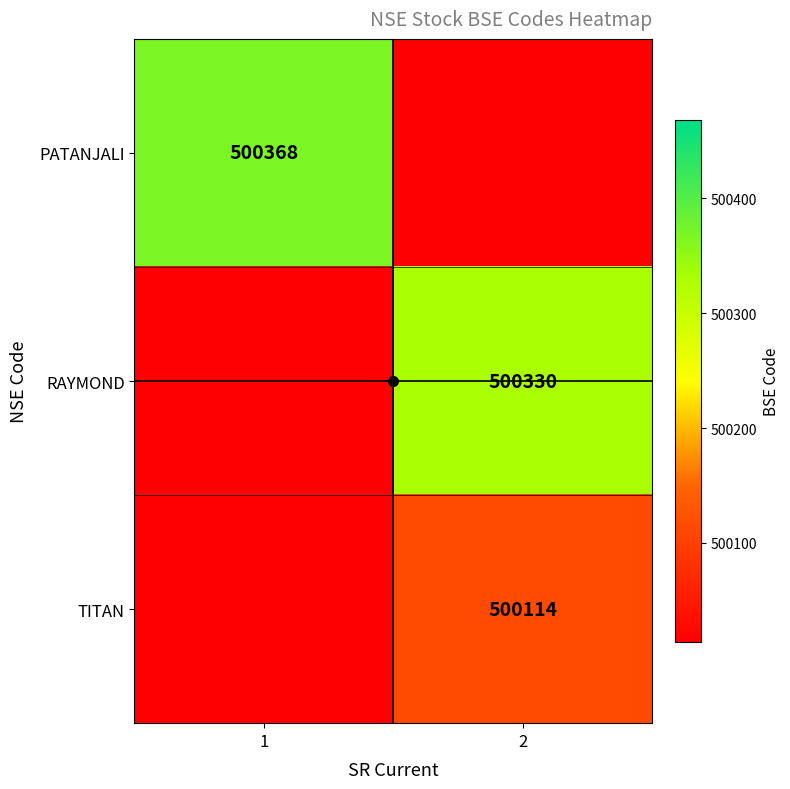

List the labels in order of TITAN value, smallest first.

1, 2